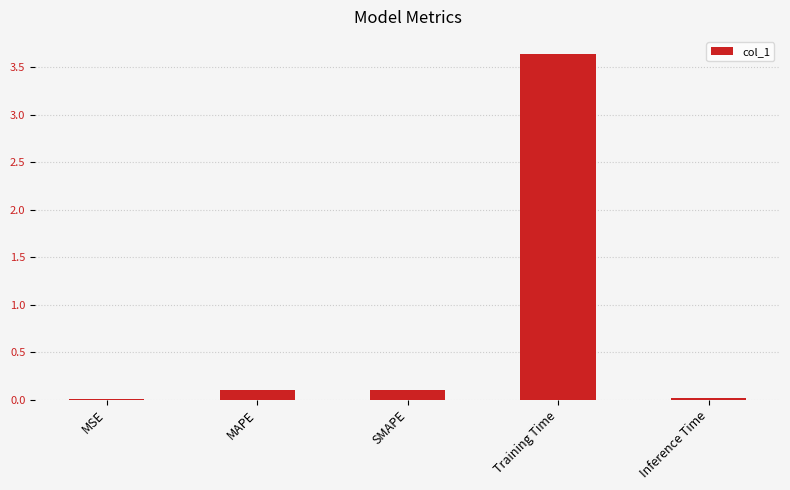

What is the change in value from MAPE to Training Time?

+3.5